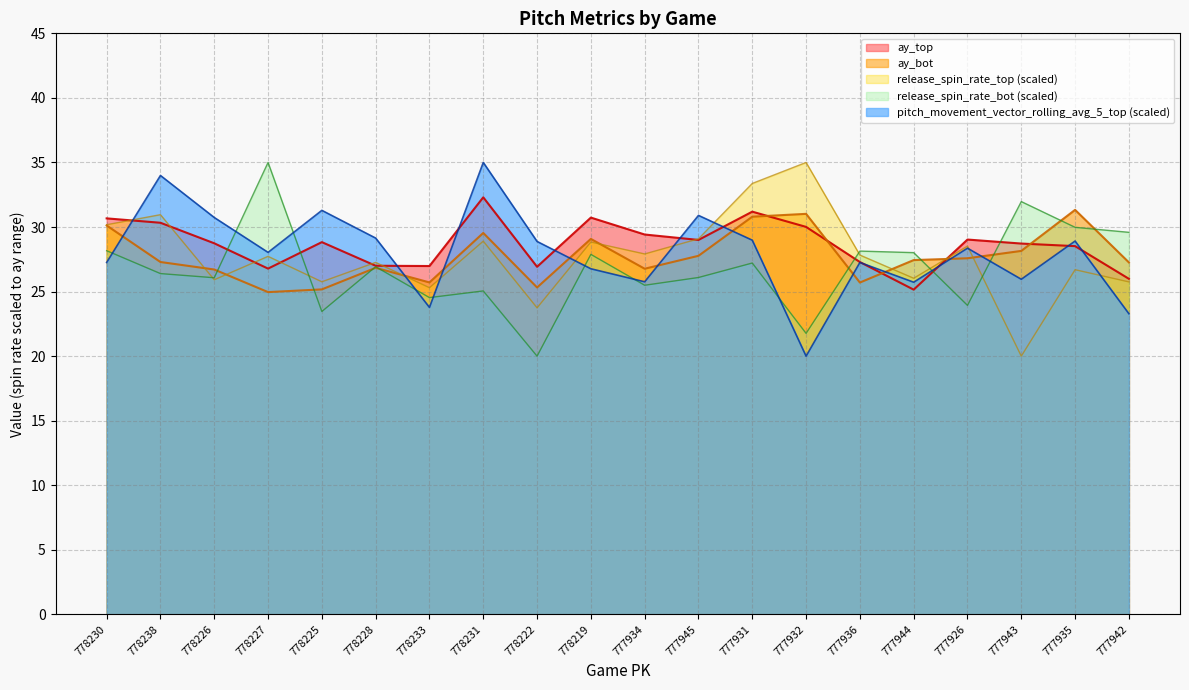

What is the maximum value shown in the chart?

35.0